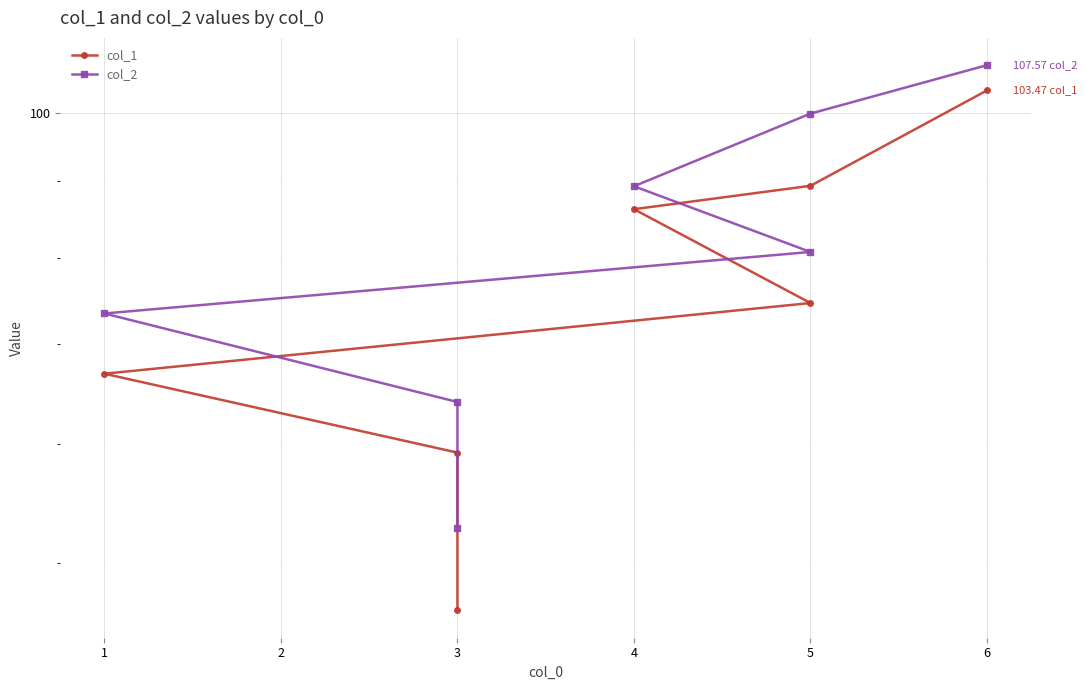

True or false: col_2 and col_1 intersect in this chart.

False